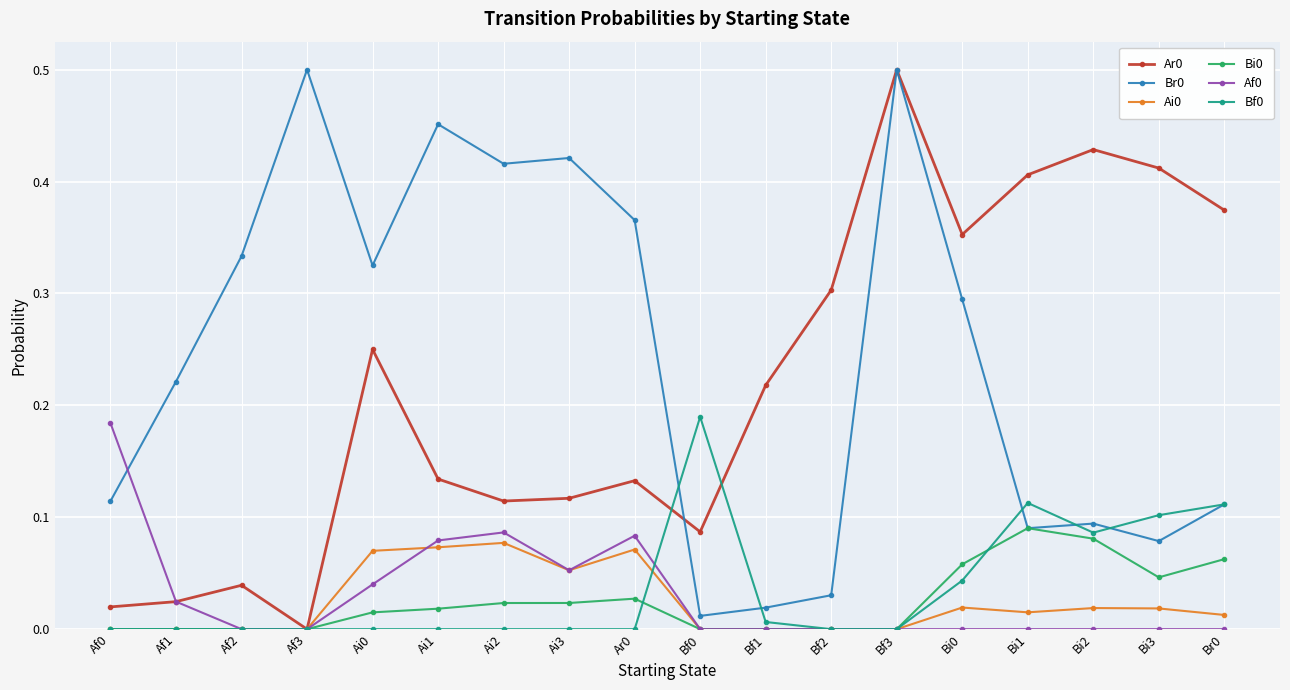

True or false: Br0 and Ai0 cross at least once.

False